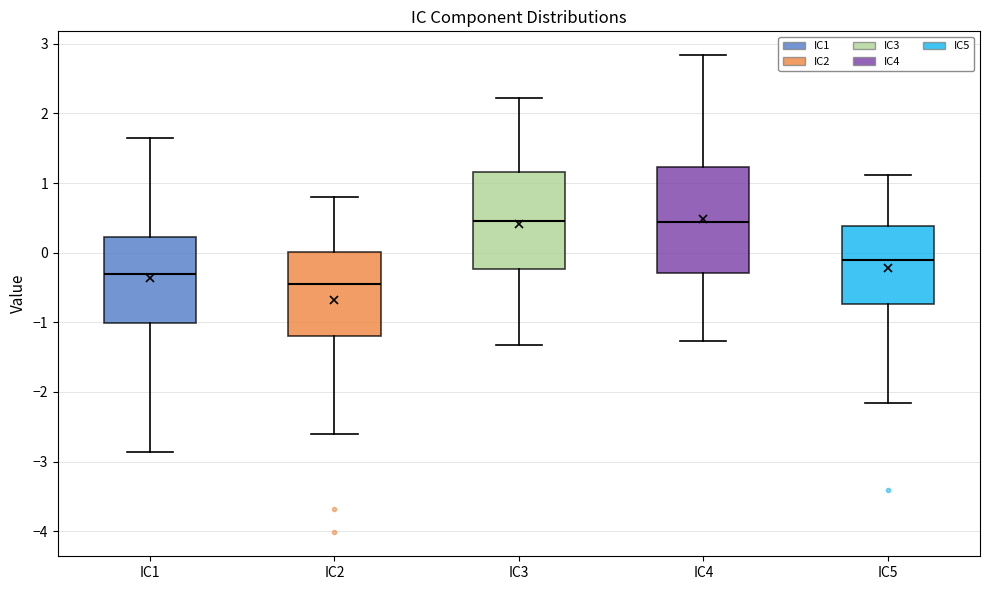

Where does the median line of the box for IC5 sit on the y-axis? The values are not printed on the chart, so give them approximately, as read against the axis.

-0.1